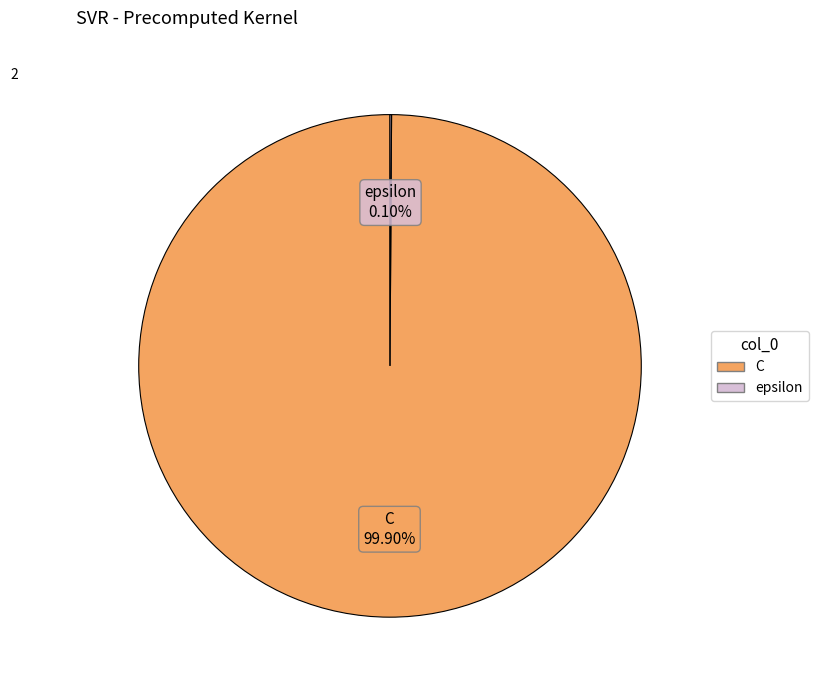

To the nearest percent, what is the average slice percentage?

50%